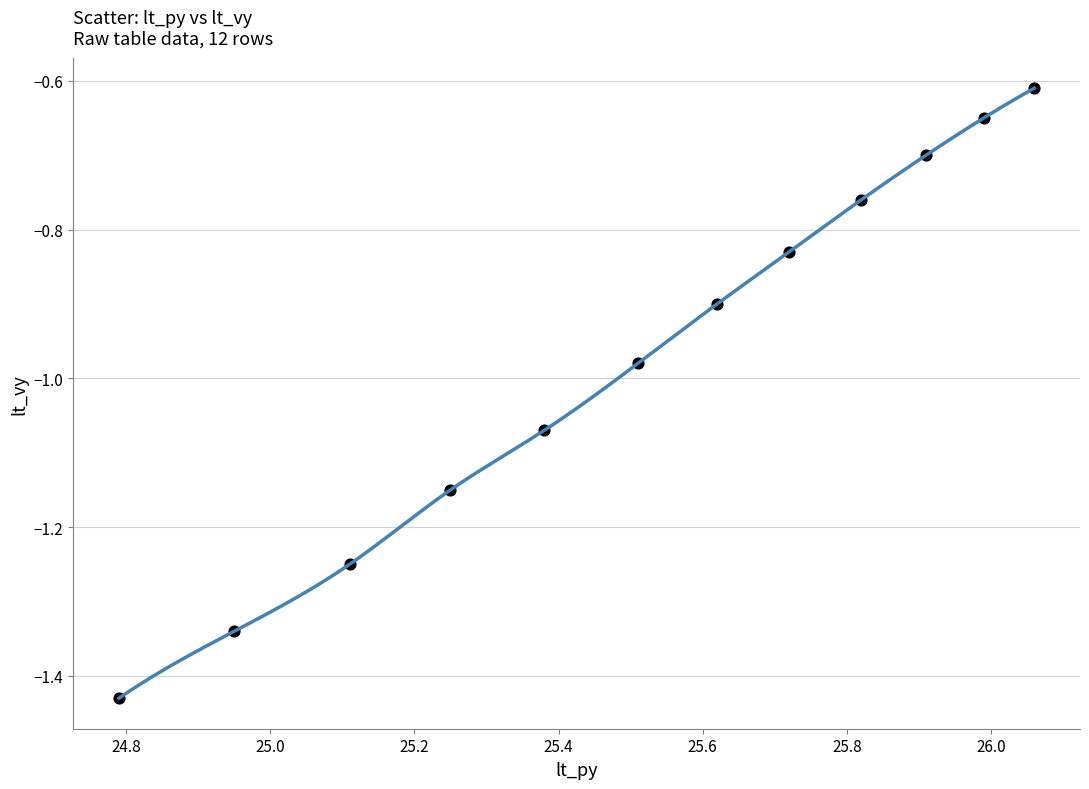

What is the average X value?

25.5